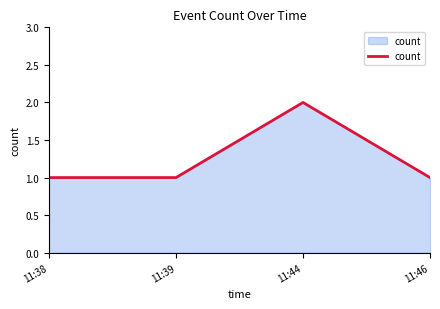

Which has a higher value, 11:46 or 11:44?

11:44